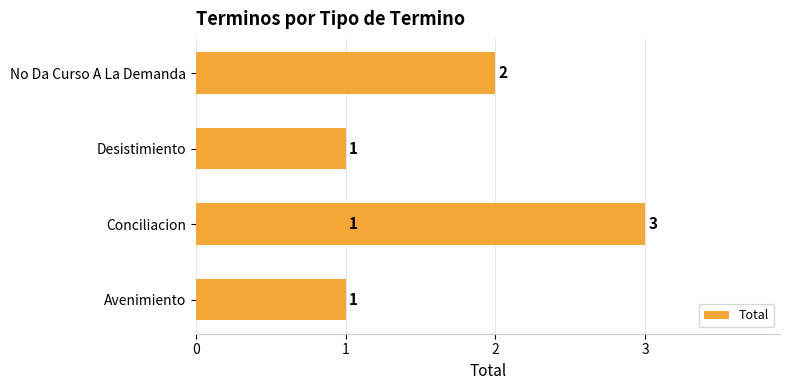

Is it true that the value at Avenimiento is 1?

True